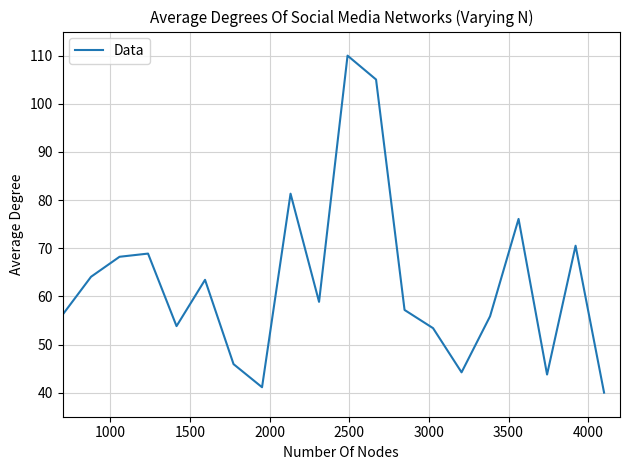

True or false: there are more than 1 points higher than both neighbors.

True